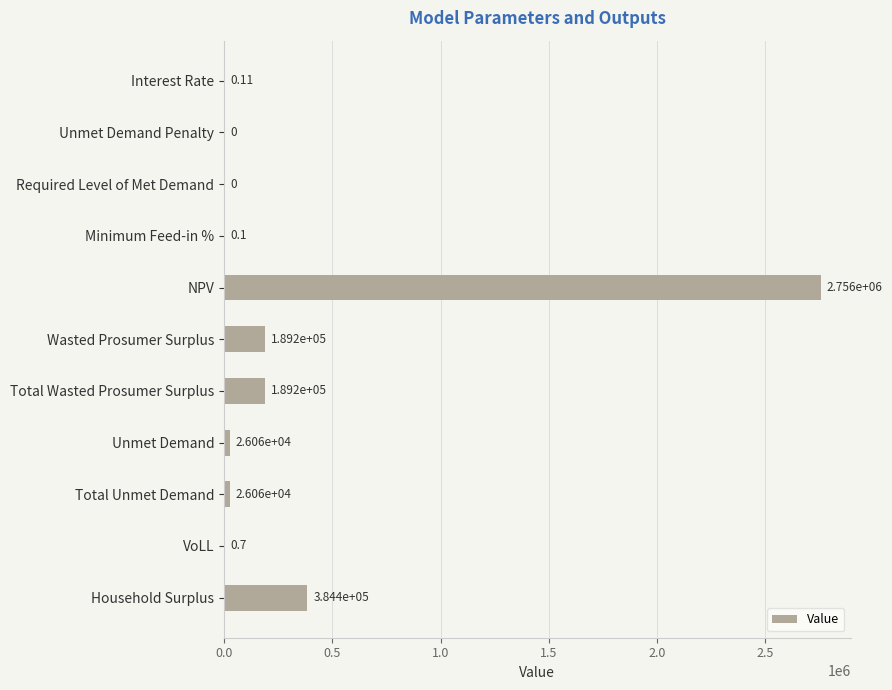

How many values are above zero?

9